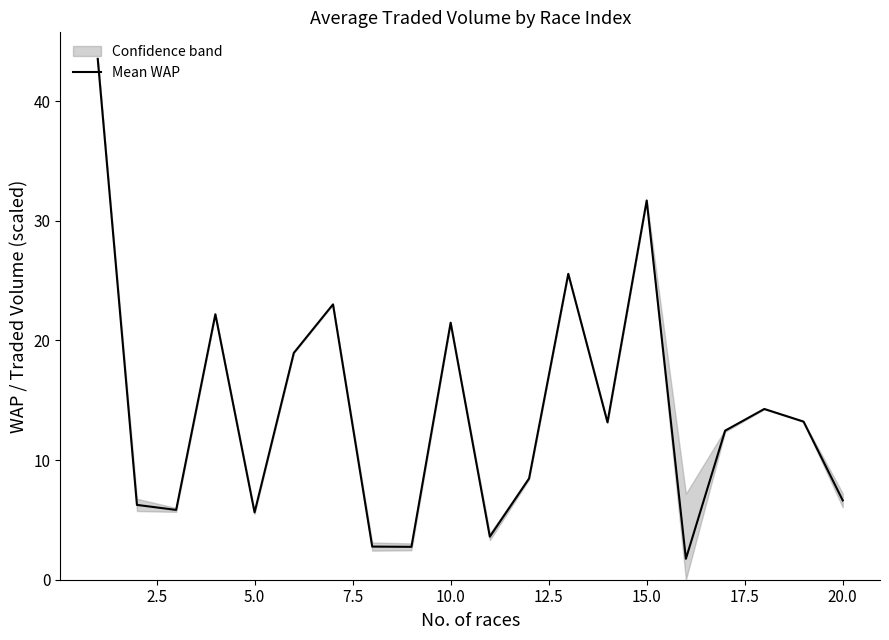

What is the minimum value shown in the chart?

1.8